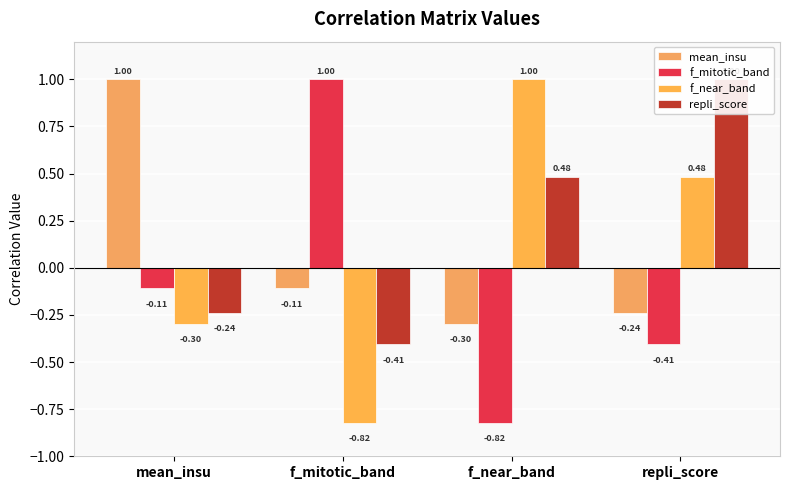

The mean_insu series shows -0.3 at f_near_band. True or false?

True